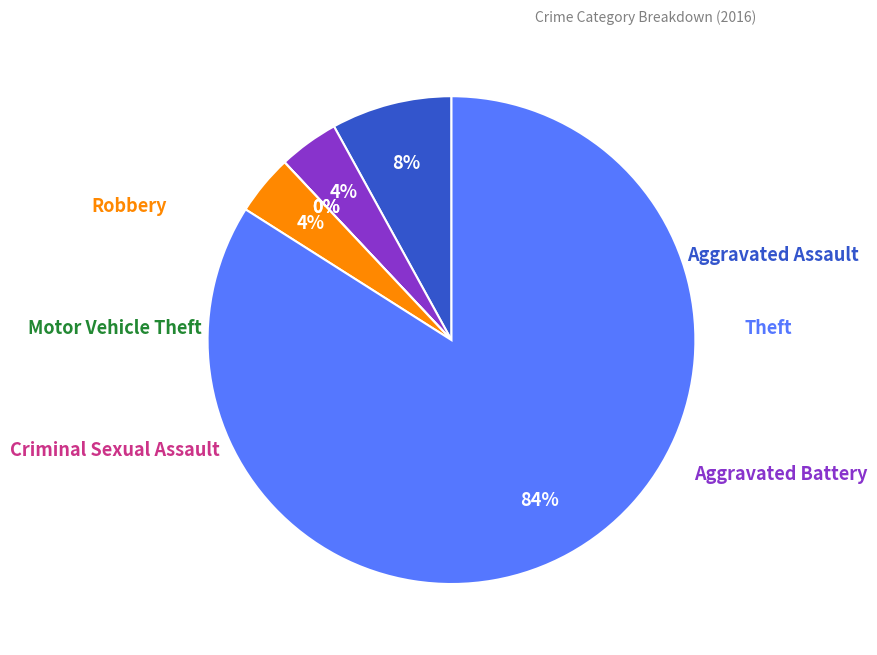

Count the number of slices in the pie.

6